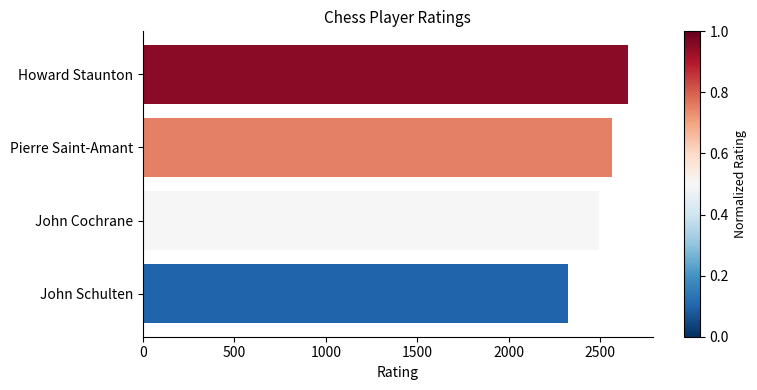

Count the number of data series in this chart.

1